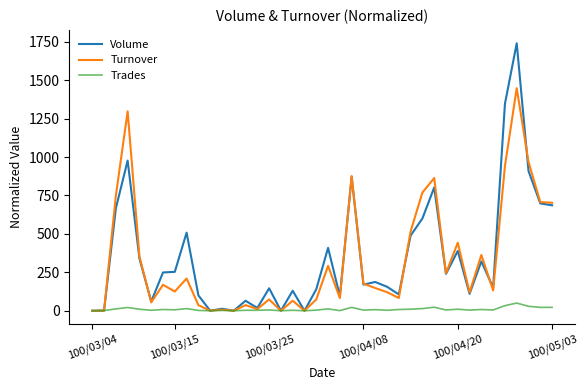

True or false: Turnover has more than 2 interior local peaks.

True